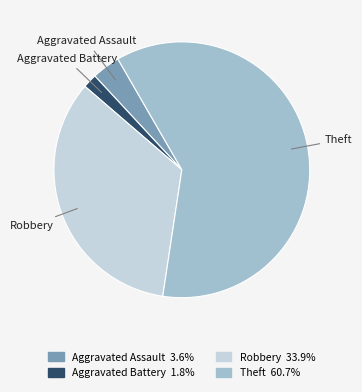

Is there a majority slice in this chart?

Yes